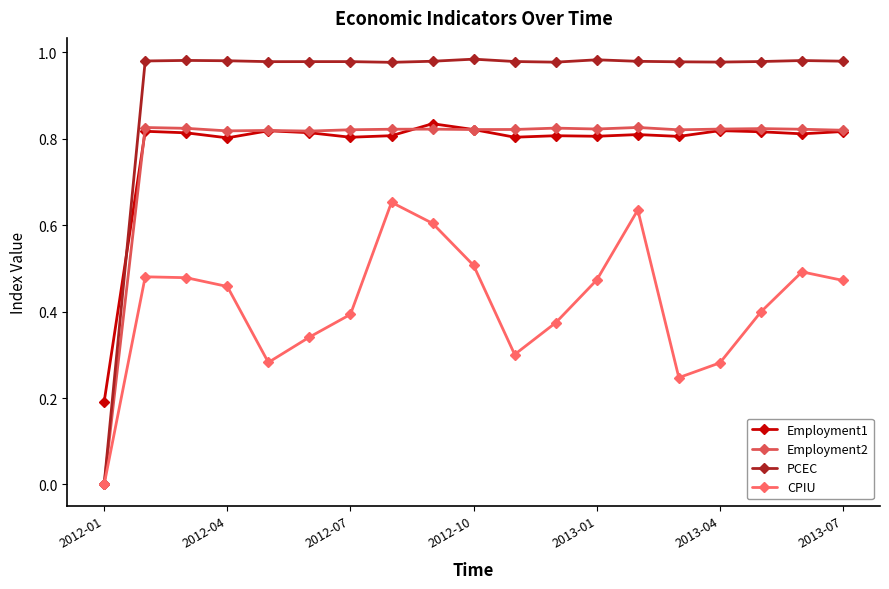

At which category does the chart reach its peak across all series?

2012-10